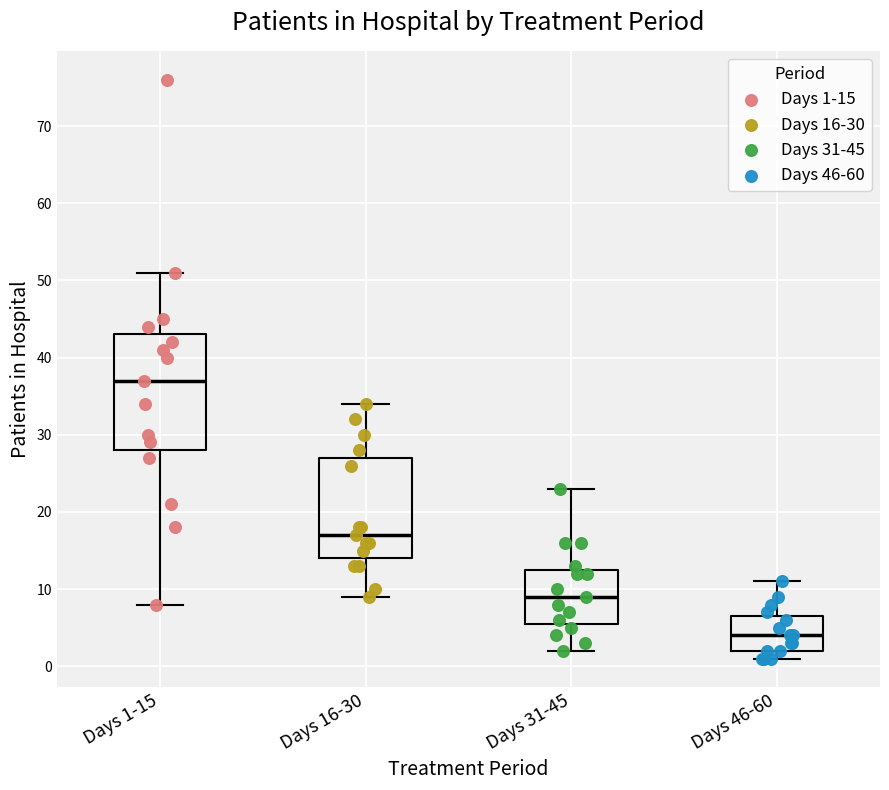

Where is the upper edge of the box for Days 16-30 on the y-axis? The values are not printed on the chart, so give them approximately, as read against the axis.

27